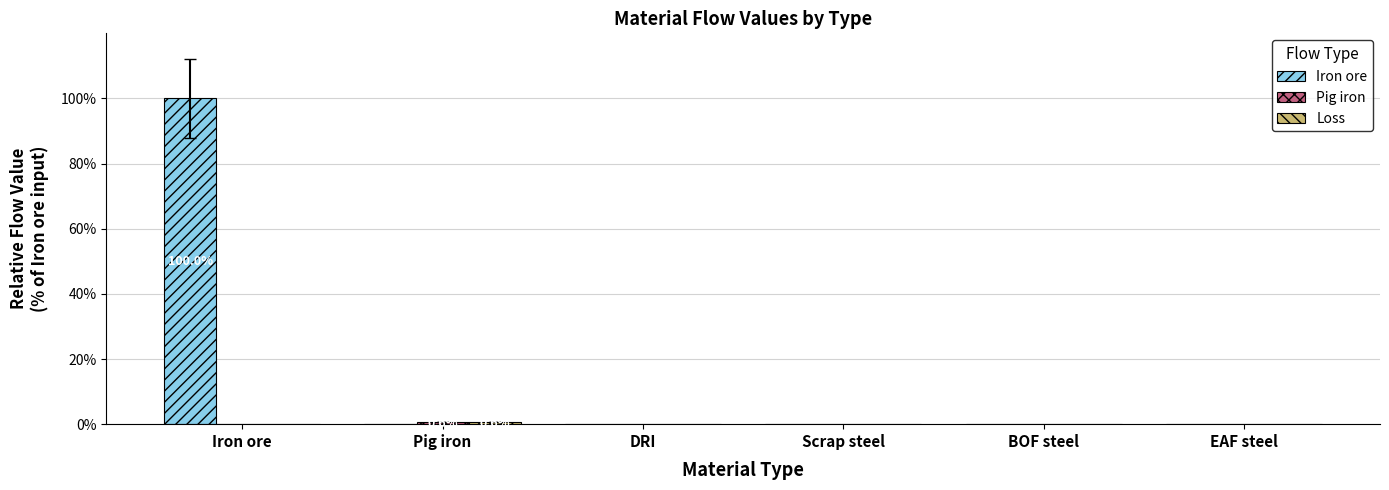

True or false: Iron ore has a value of 0.0 at DRI.

True